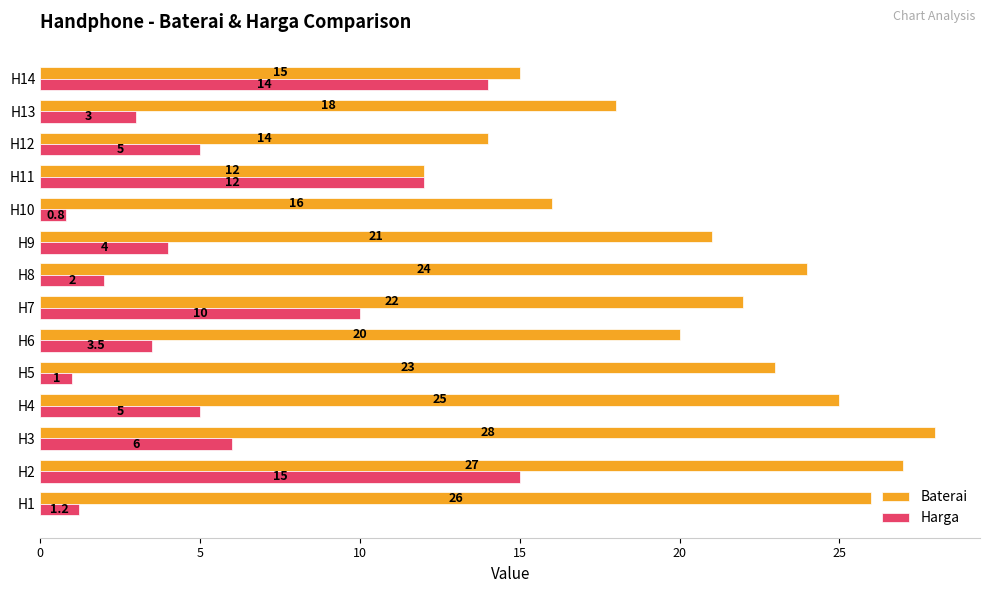

What is the sum of all Harga values?

82.5